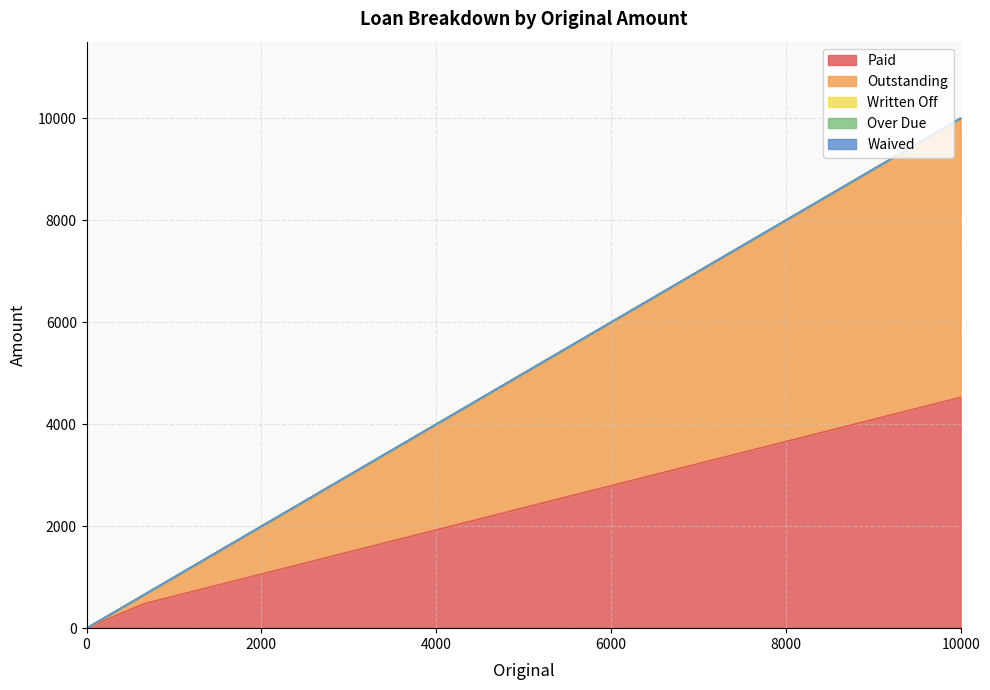

Count the number of data series in this chart.

5